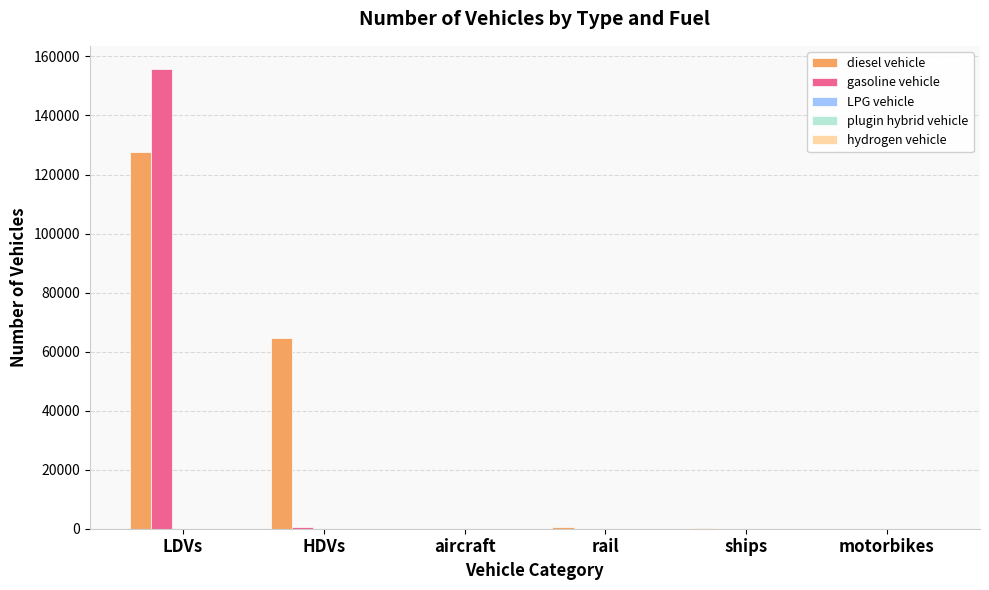

What is the sum of all diesel vehicle values?

192990